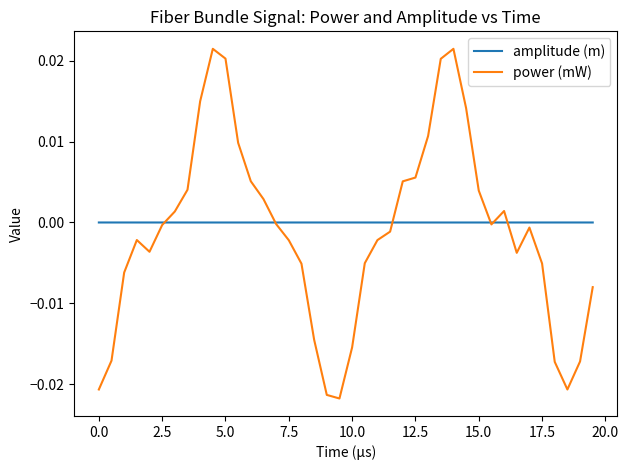

How many positive values does the power (mW) series have?

16